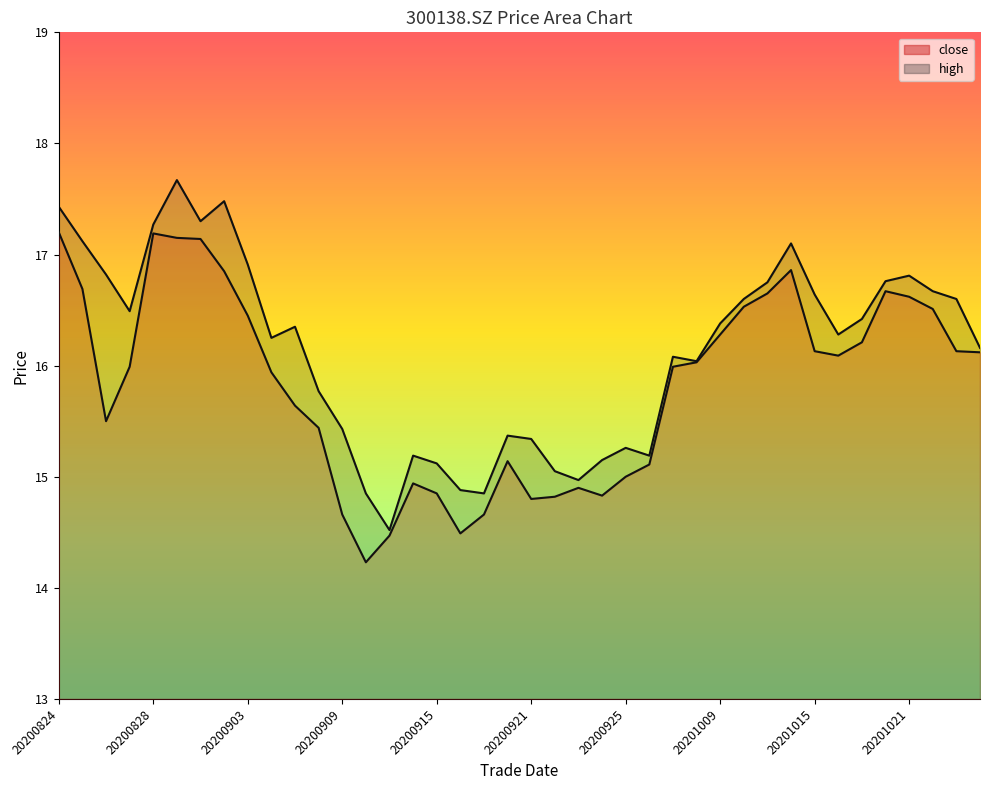

True or false: high has a value of 16.6 at 20201015.

True